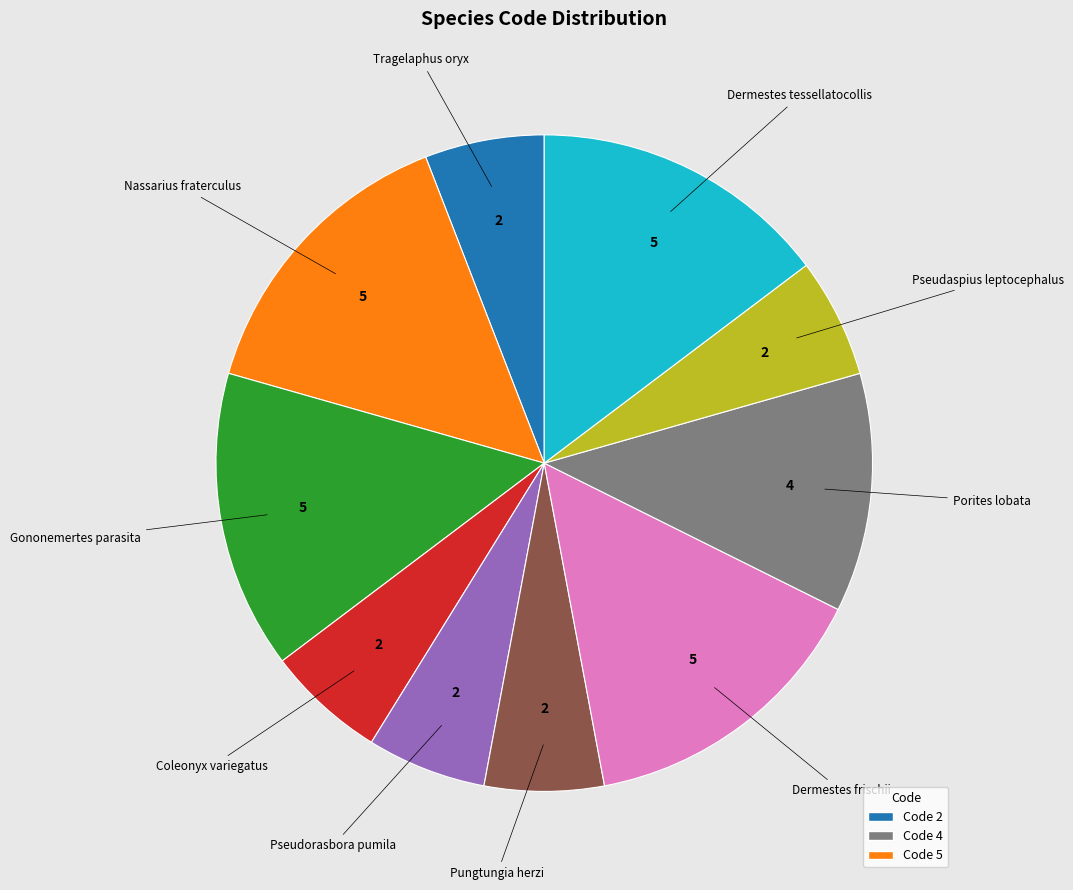

Is there any slice that represents more than half of the pie?

No